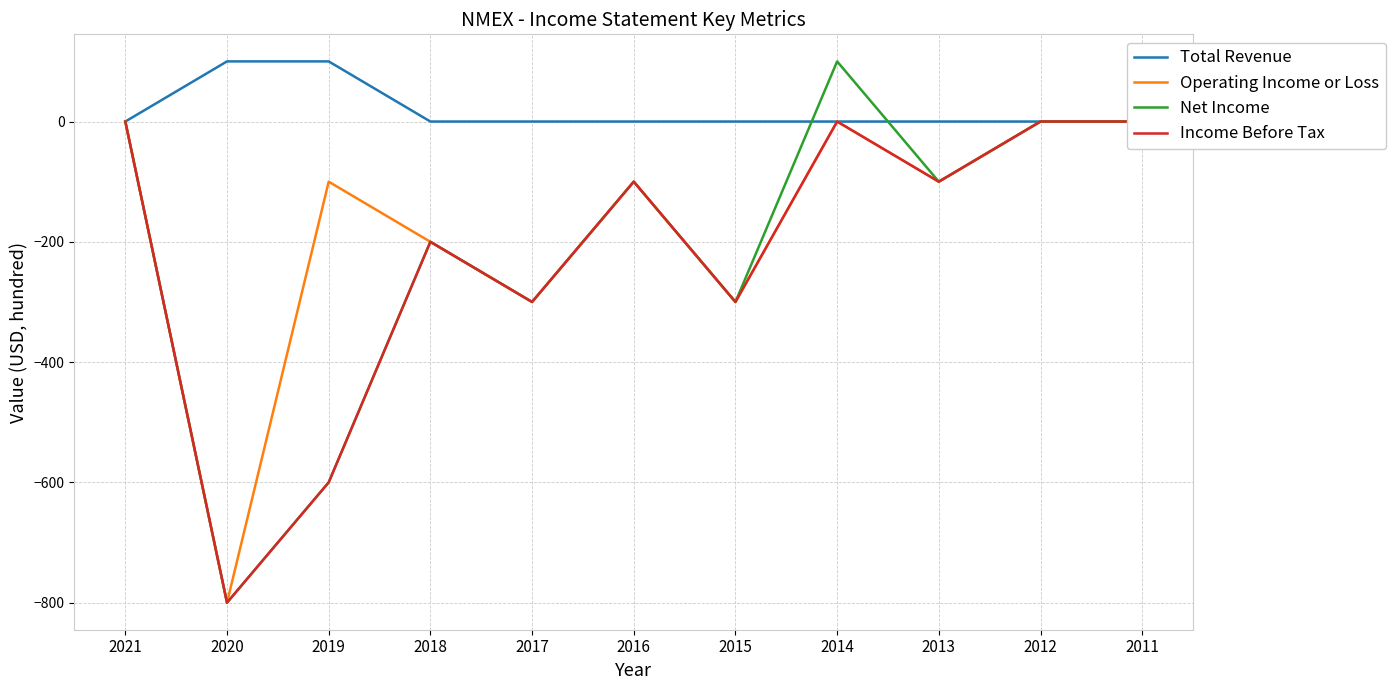

True or false: Income Before Tax and Net Income cross at least once.

False